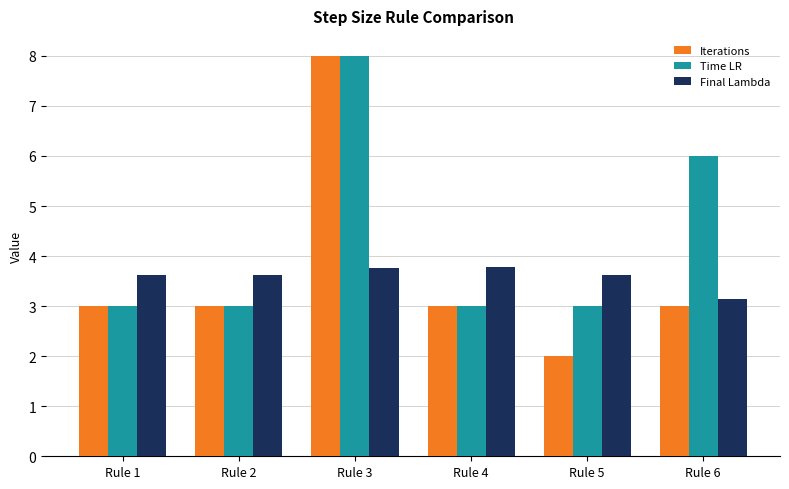

What is the spread (max minus min) of values at Rule 2?

0.6